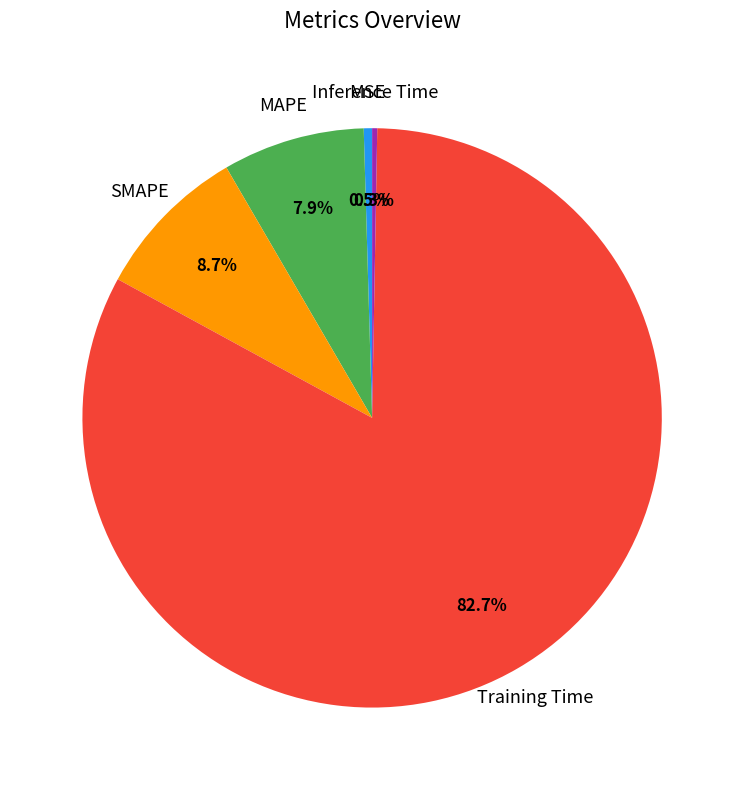

Which category accounts for the majority?

Training Time